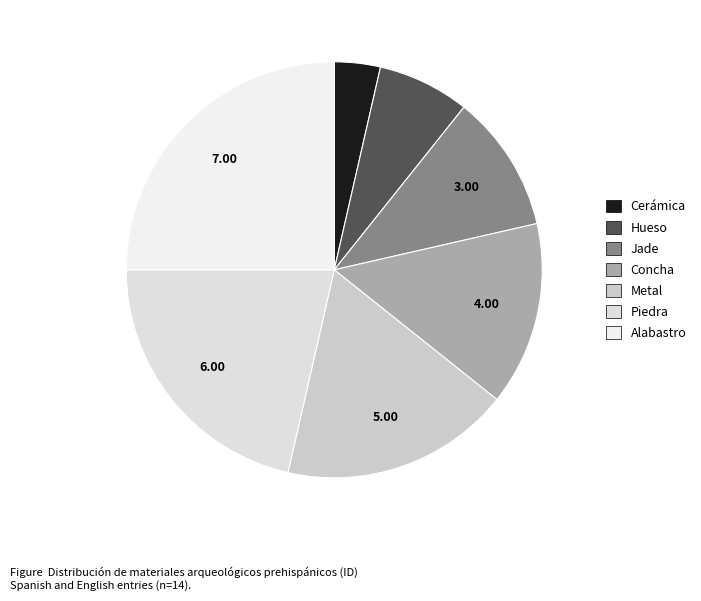

Which category has the biggest portion of the pie?

Alabastro